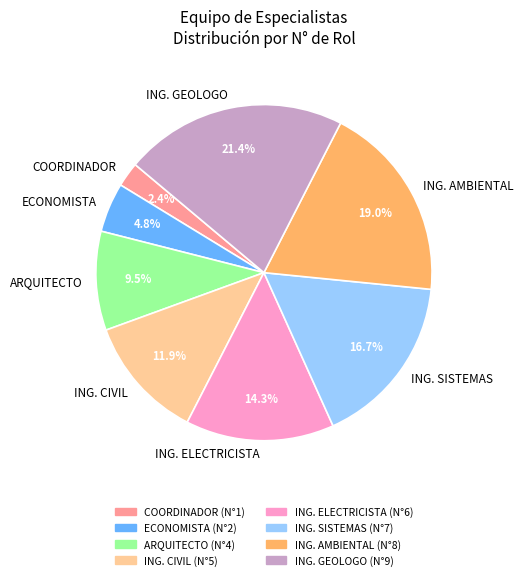

To the nearest percent, what is the difference between the COORDINADOR and ECONOMISTA slice percentages?

2%